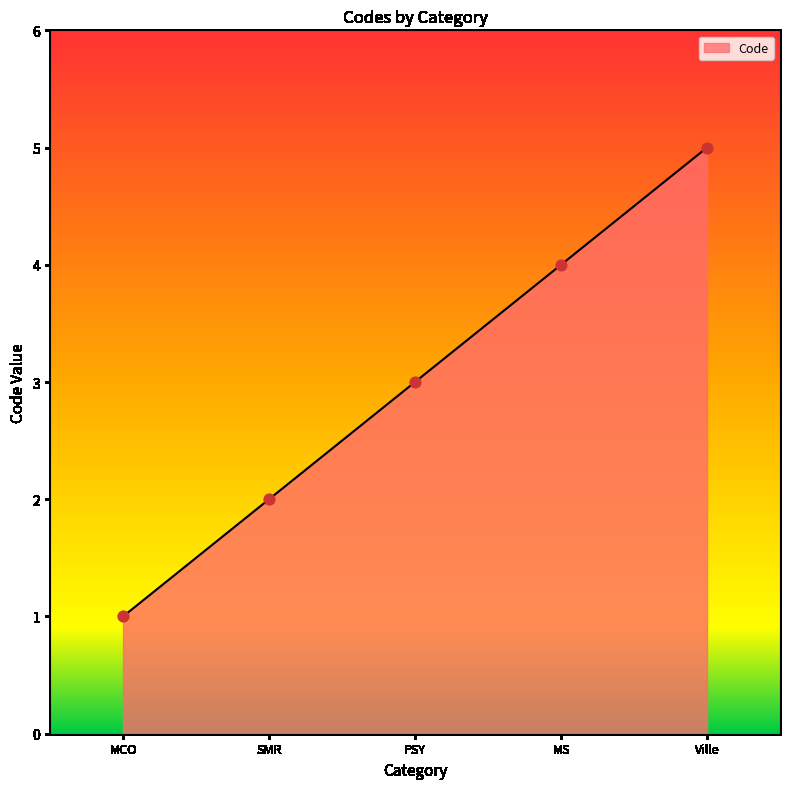

What is the change in value from SMR to PSY?

+1